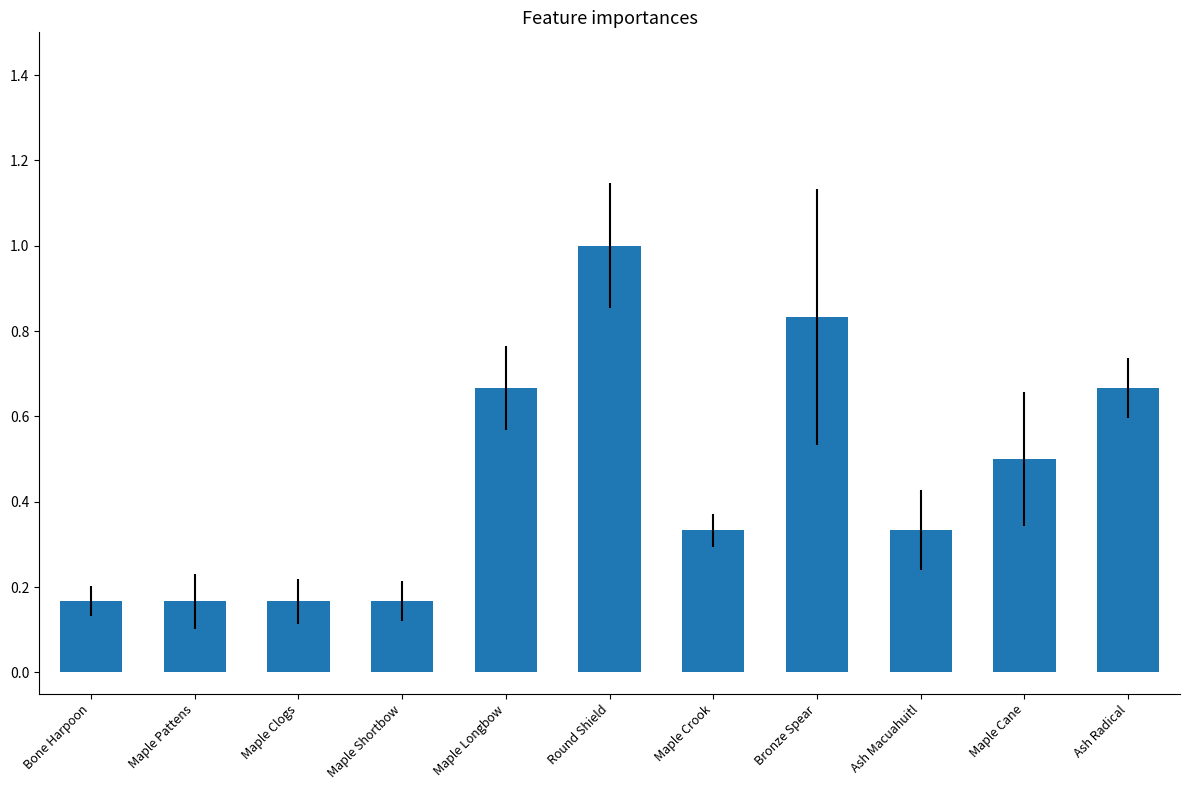

What is the average value?

0.5